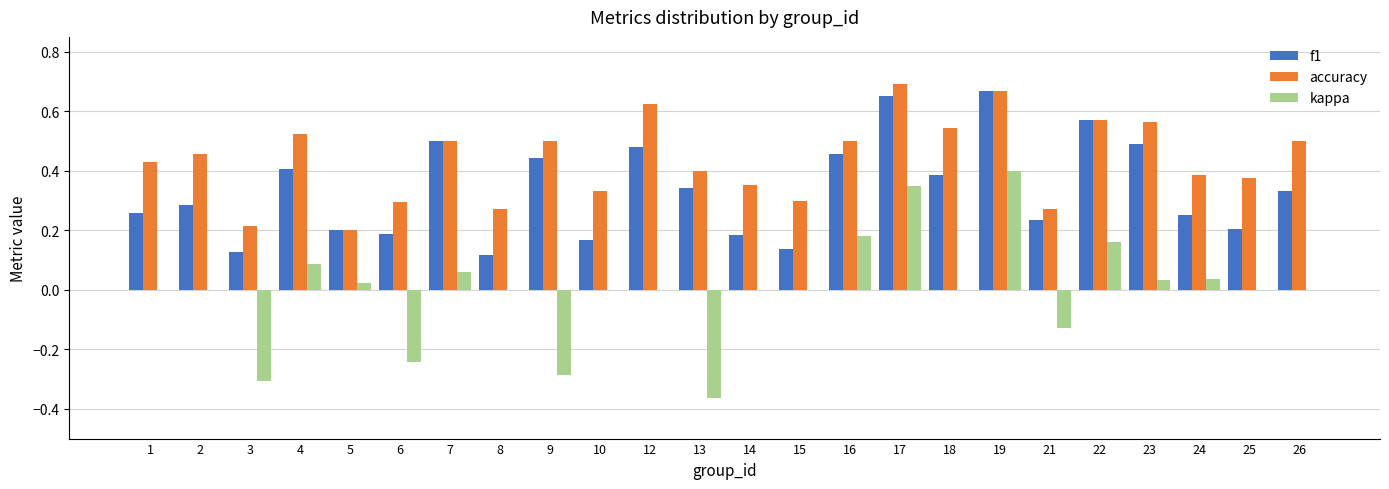

Which series has the largest total across all categories?

accuracy